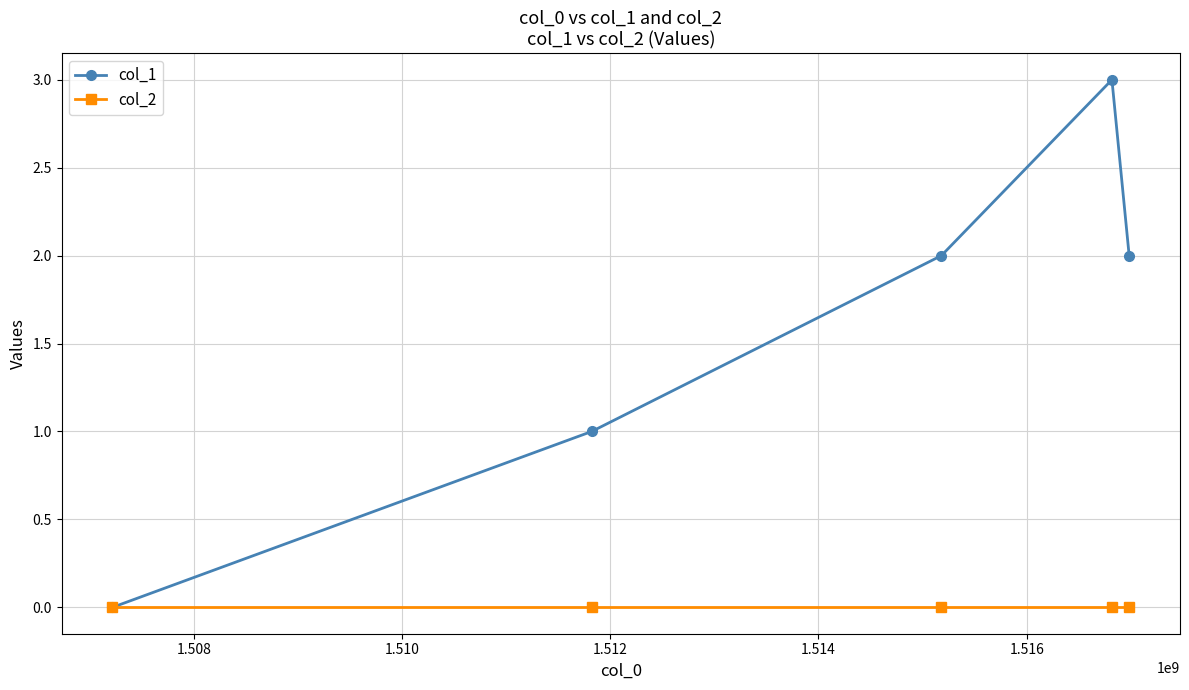

Count the number of data series in this chart.

2